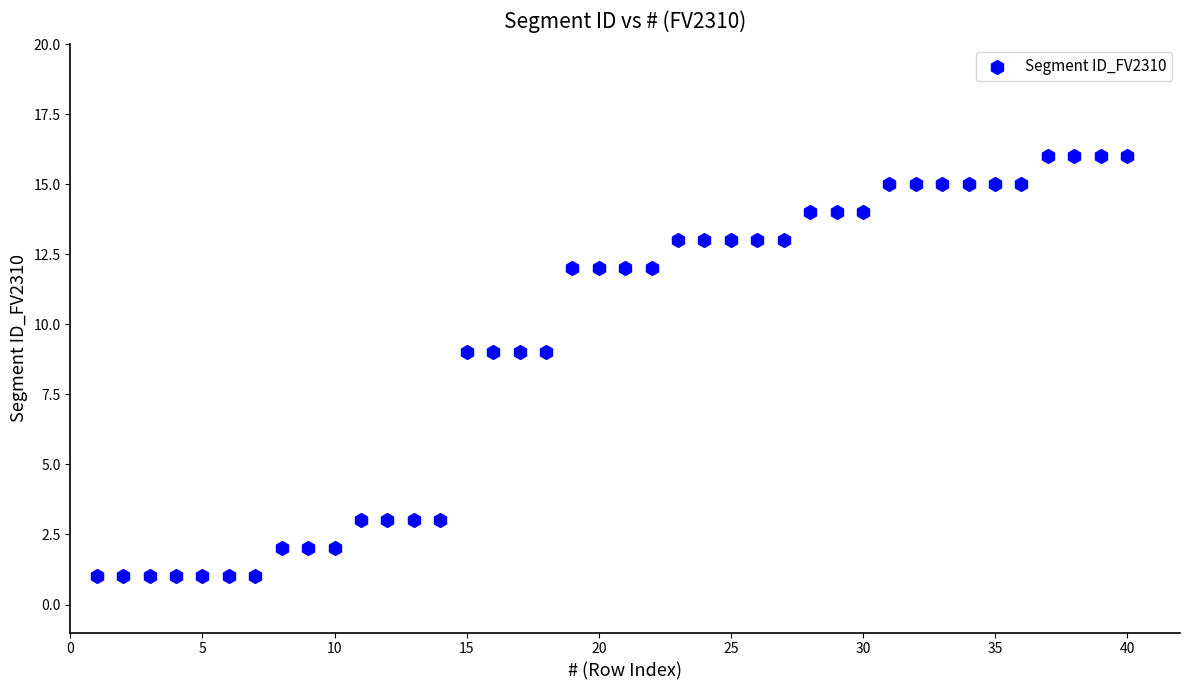

What is the range of Y values (max minus min)?

15